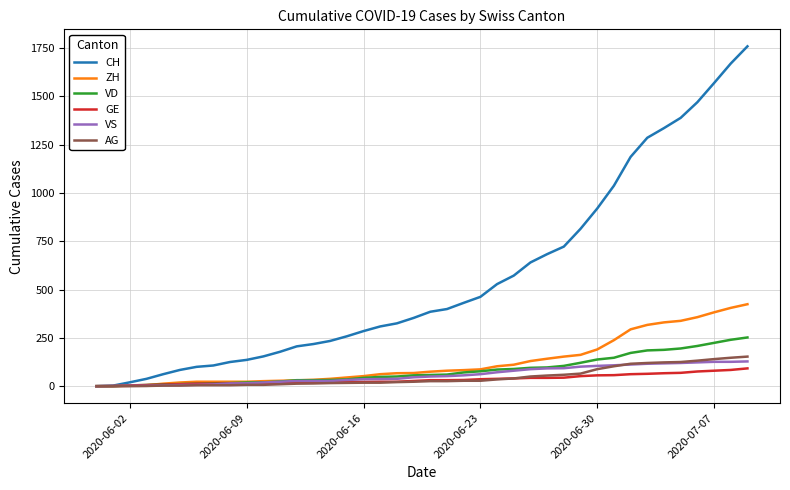

Does the chart have visible grid lines?

Yes